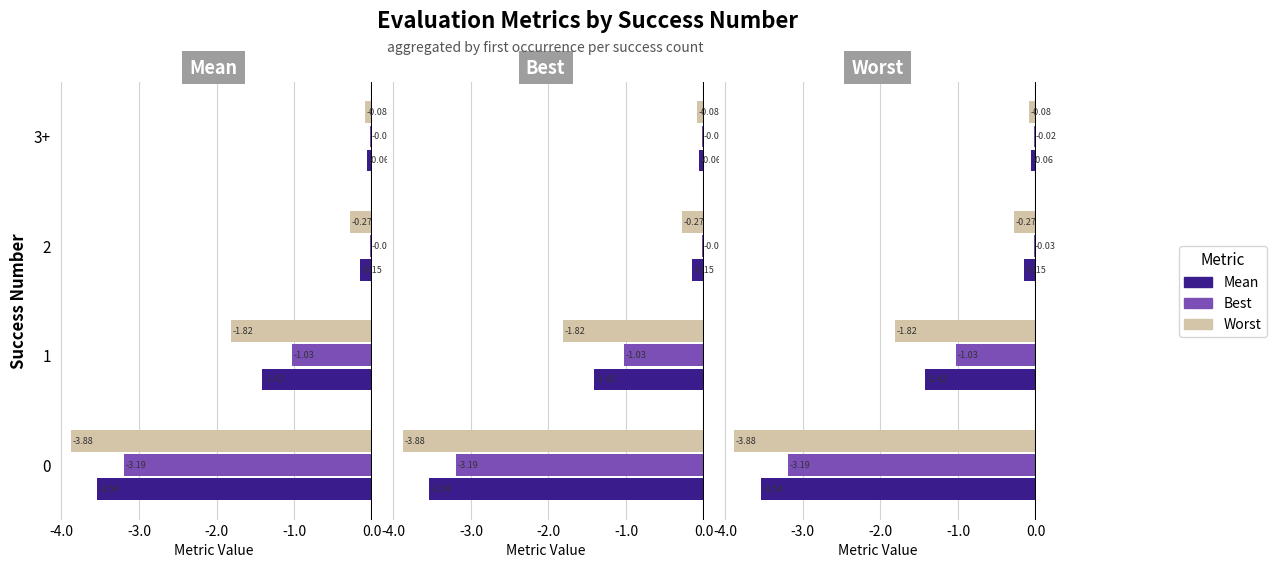

Does the chart contain any negative values?

Yes